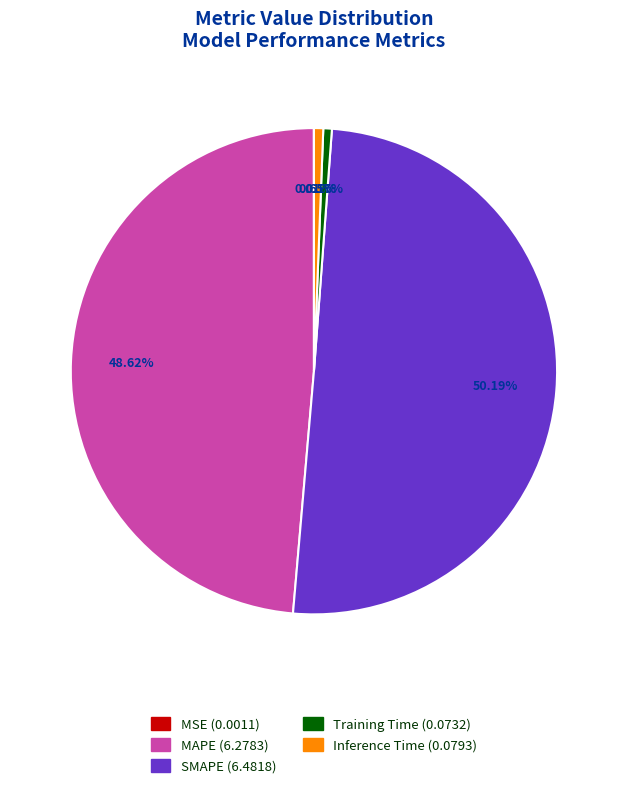

The SMAPE slice represents 50% of the pie. True or false?

True